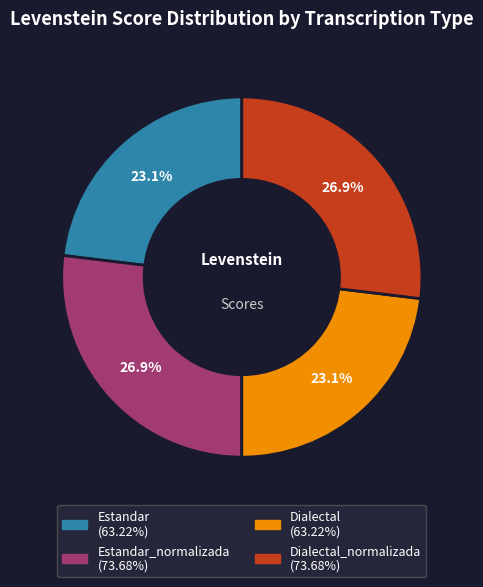

Does any single category account for the majority?

No